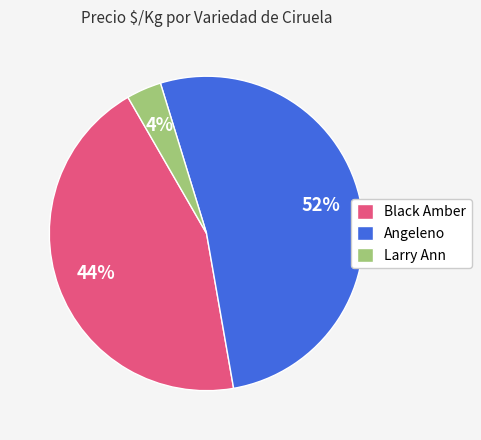

Do Larry Ann and Black Amber together represent more than half of the pie?

No